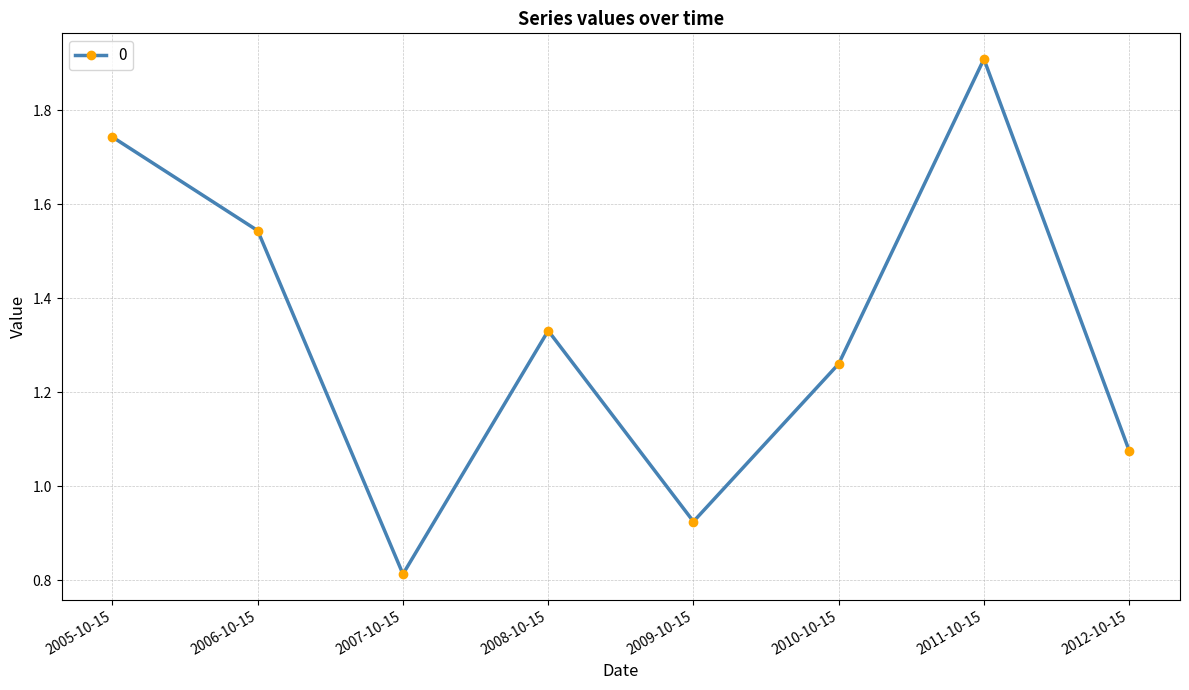

How many lines are shown in the chart?

1